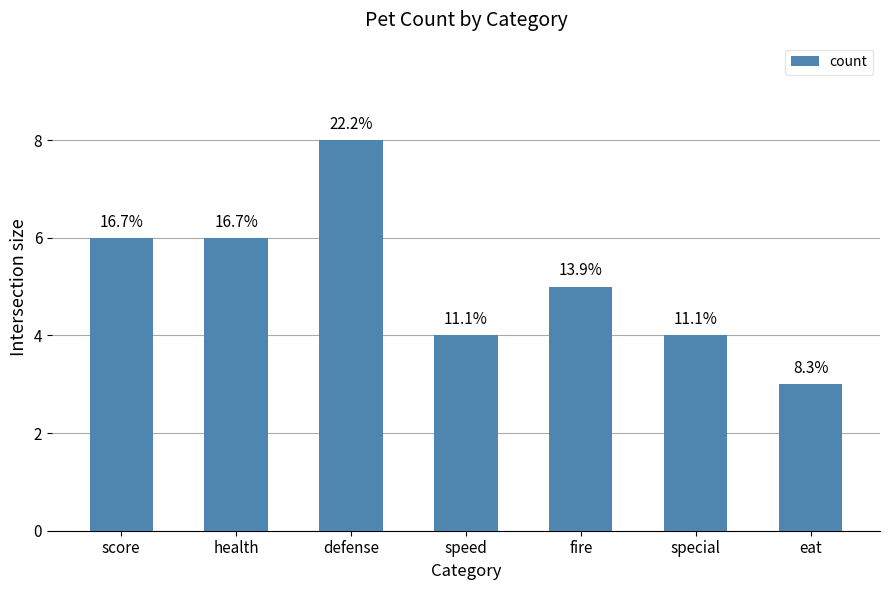

What is the minimum value shown in the chart?

3